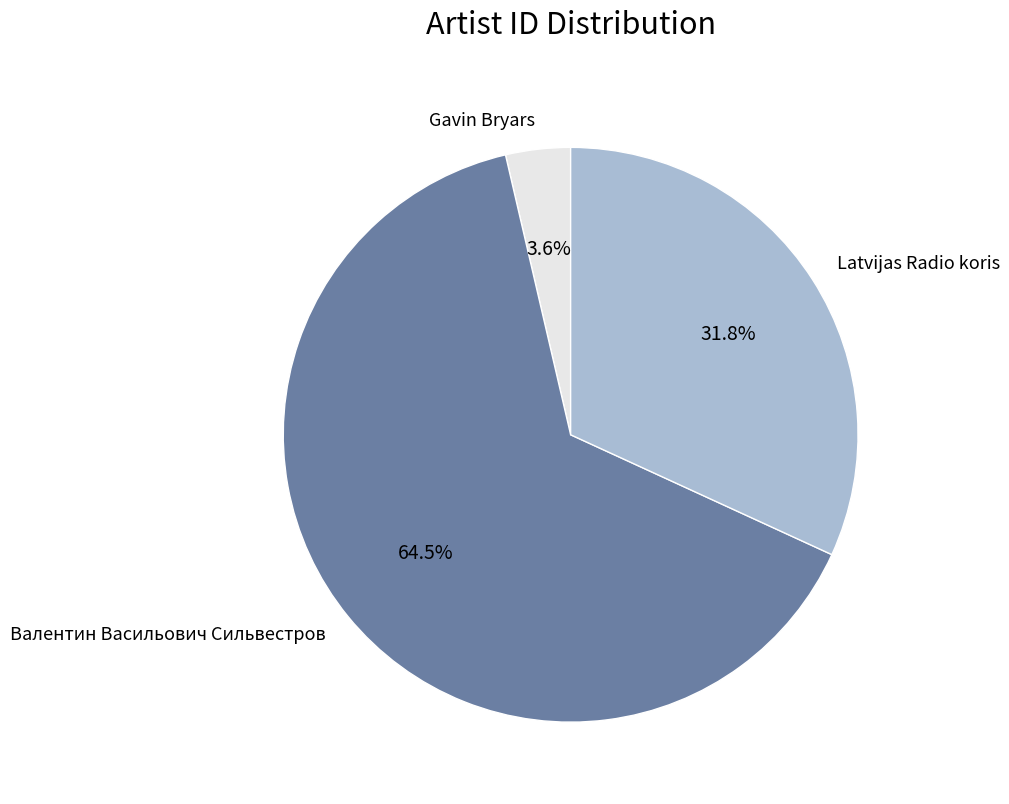

Is Валентин Васильович Сильвестров the majority of the pie?

Yes